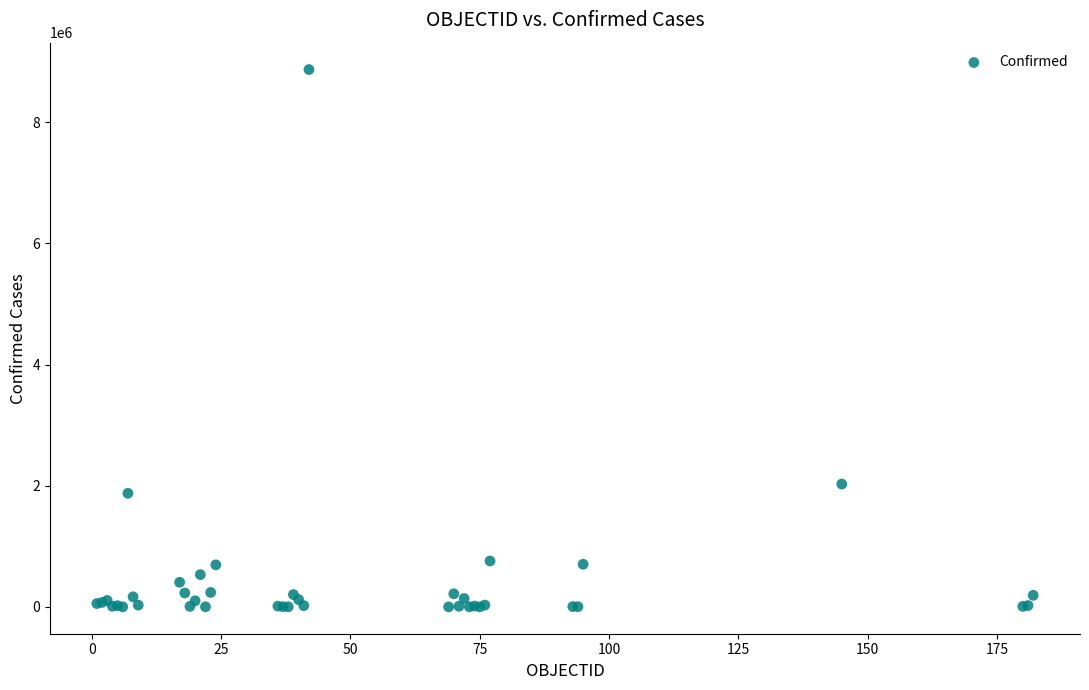

What Y value in the scatter plot is closest to 4435784?

2027746